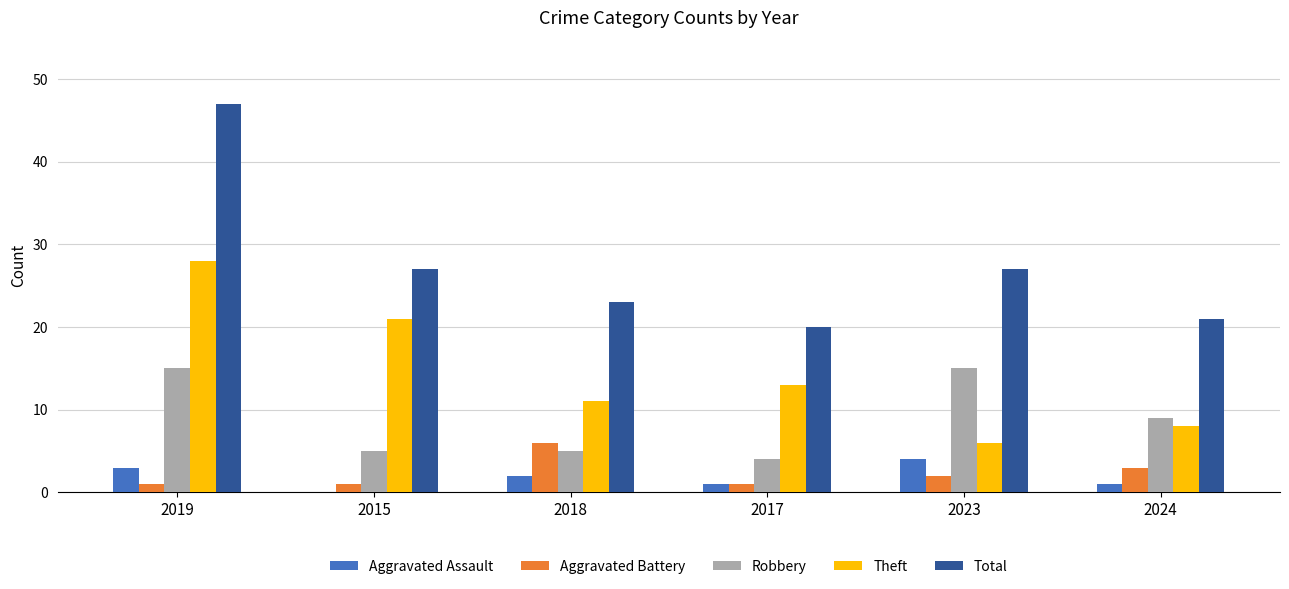

What value does the Robbery series have at 2024?

9